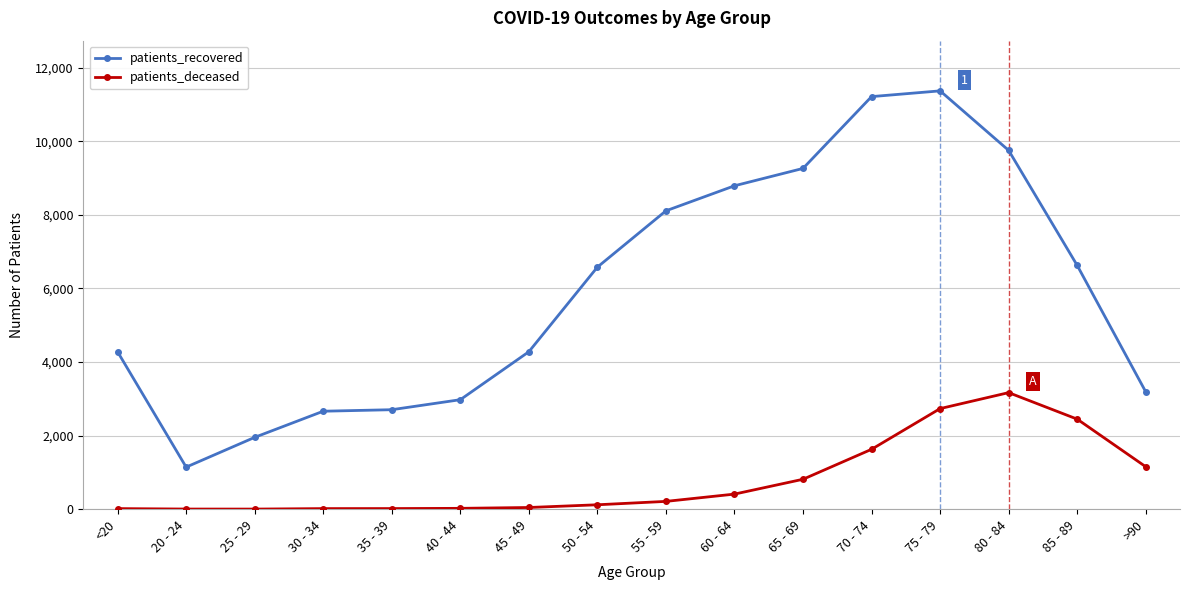

True or false: patients_recovered has a value of 2603 at 80 - 84.

False